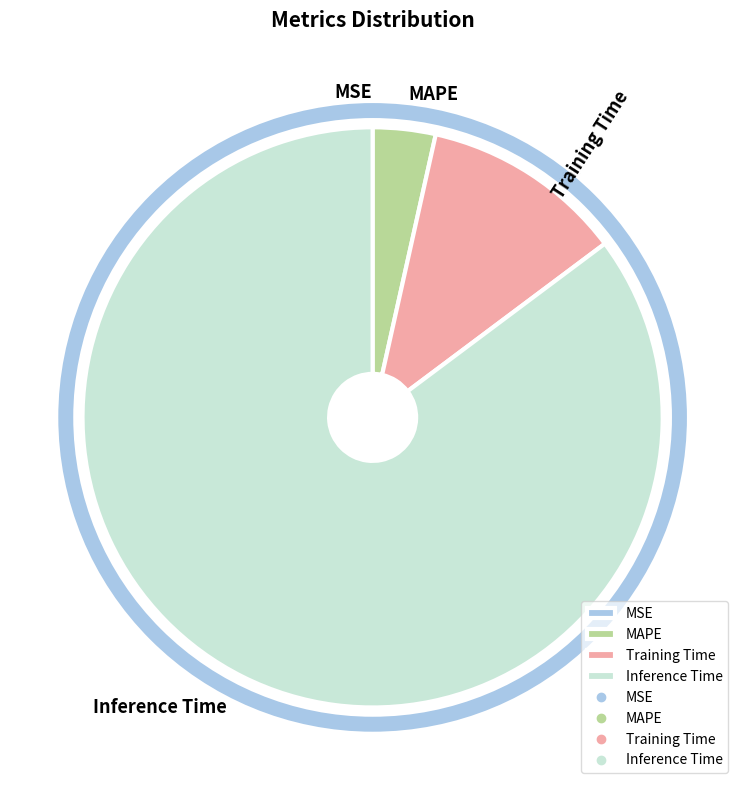

Combined, do MAPE and Inference Time account for over 50%?

Yes